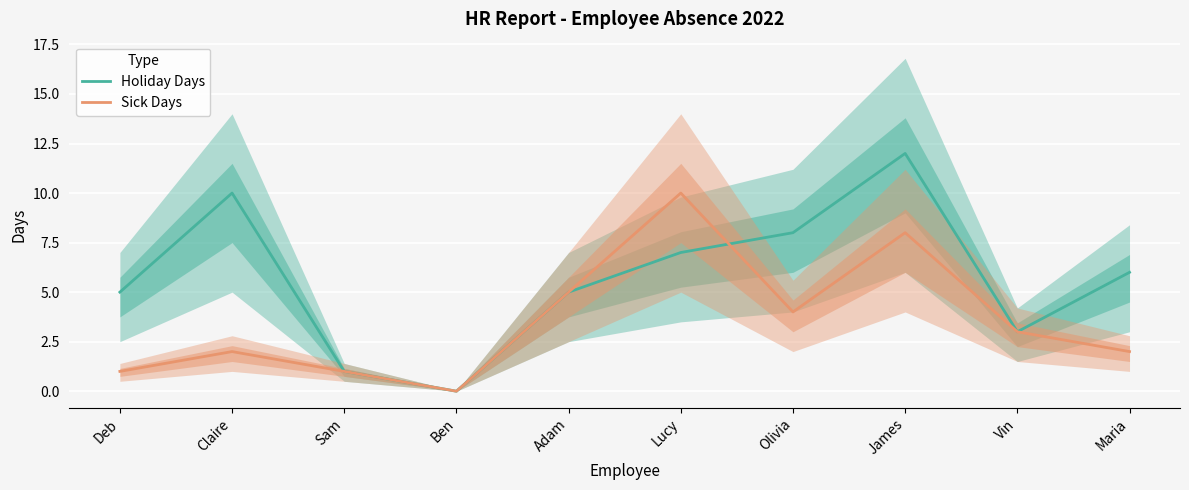

Where do Sick Days and Holiday Days first cross each other?

Lucy and Olivia